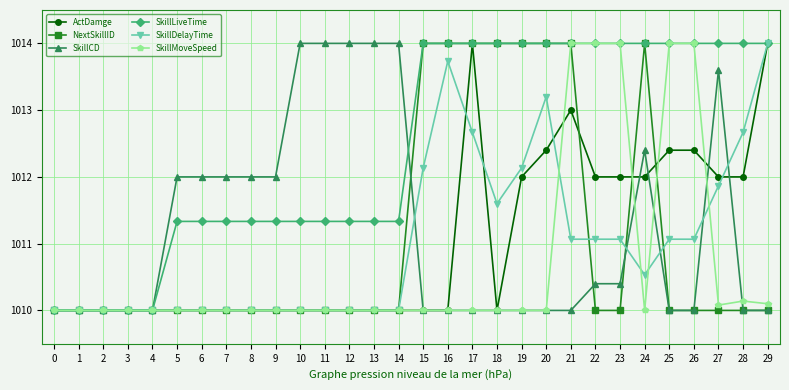

At how many categories does at least one series exceed 1013?

20